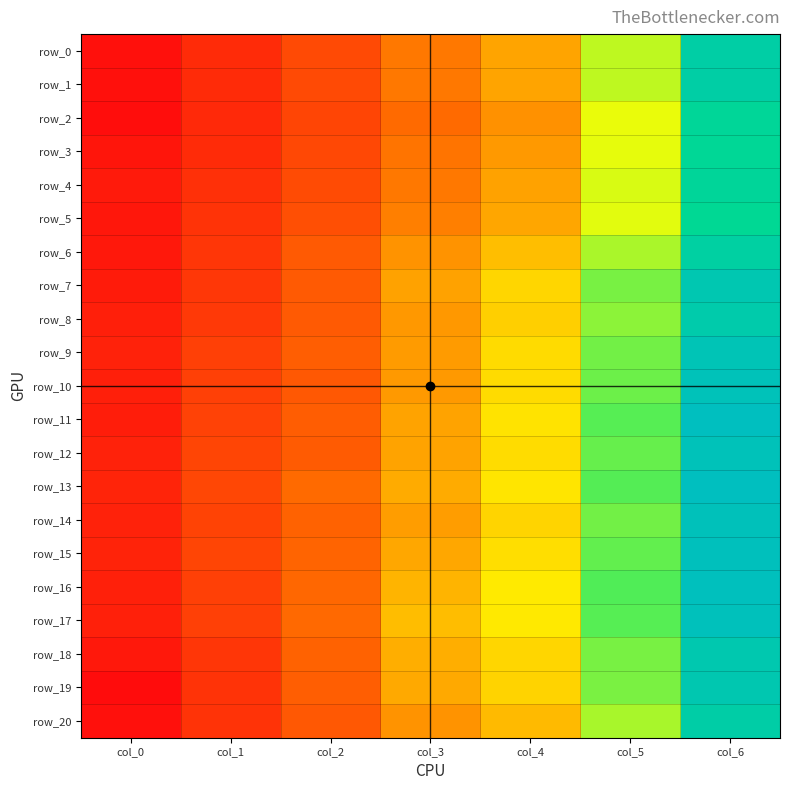

Between col_0 and col_4, which series saw the biggest shift?

row_19